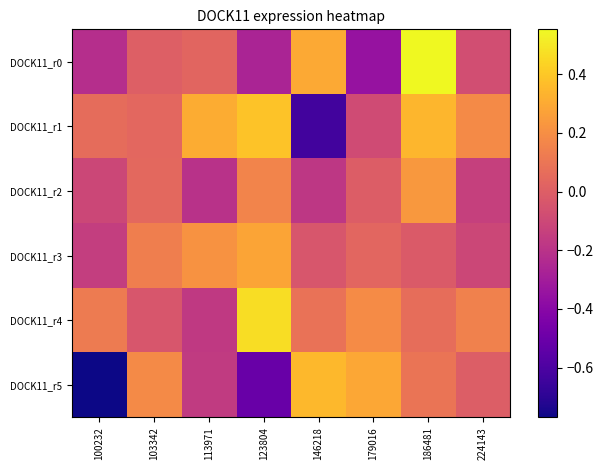

Which series has the largest range (max minus min)?

DOCK11_r5